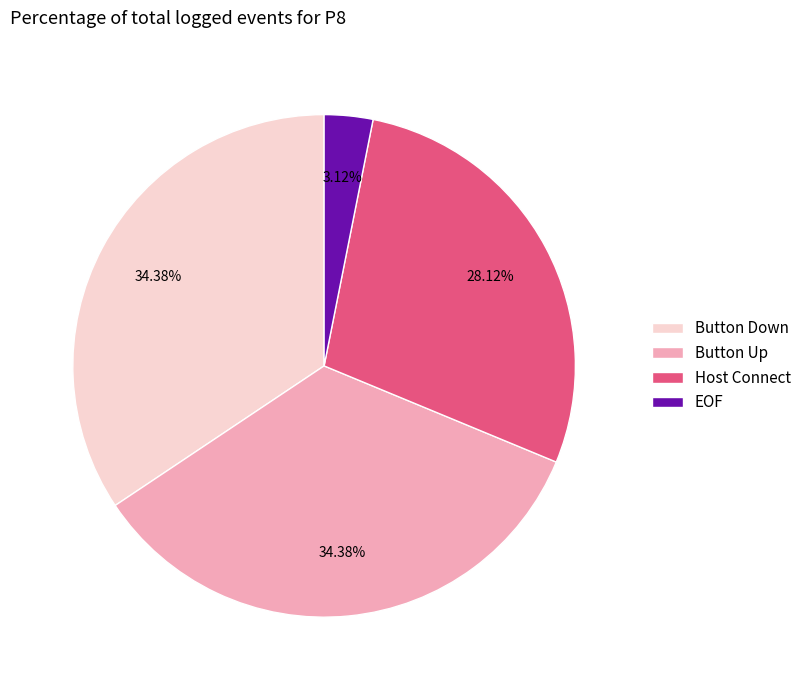

True or false: Button Up accounts for 34% of the total.

True